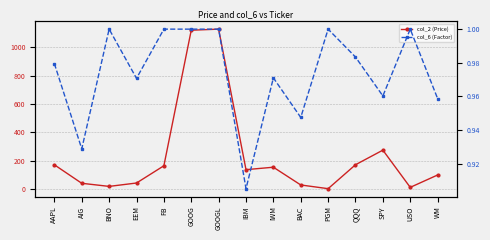

What value does the col_2 (Price) series have at GOOG?

1121.7